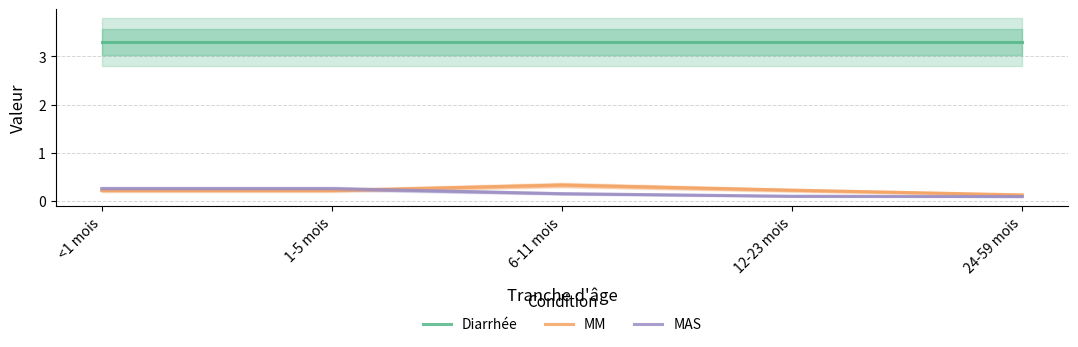

What is the spread (max minus min) of values at 24-59 mois?

3.2